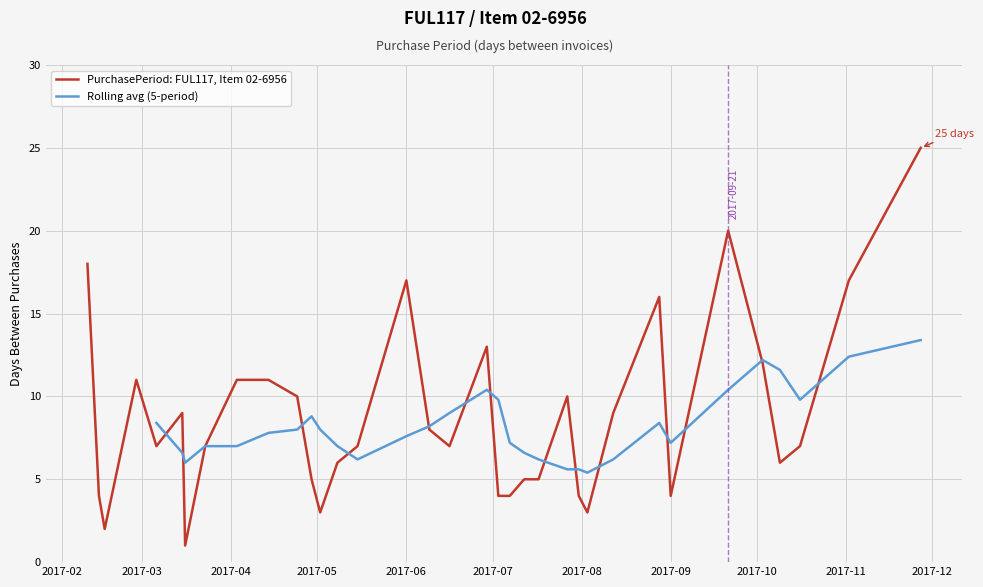

Reading left to right, transcribe all the data shown in this chart.

18	4	2	11	7	9	1	7	11	11	10	5	3	6	7	17	8	7	13	4	4	5	5	10	4	3	9	16	4	20	12	6	7	17	25